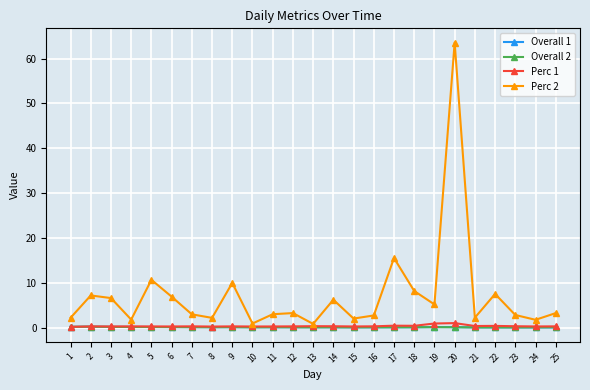

How many data points does each series have?

25